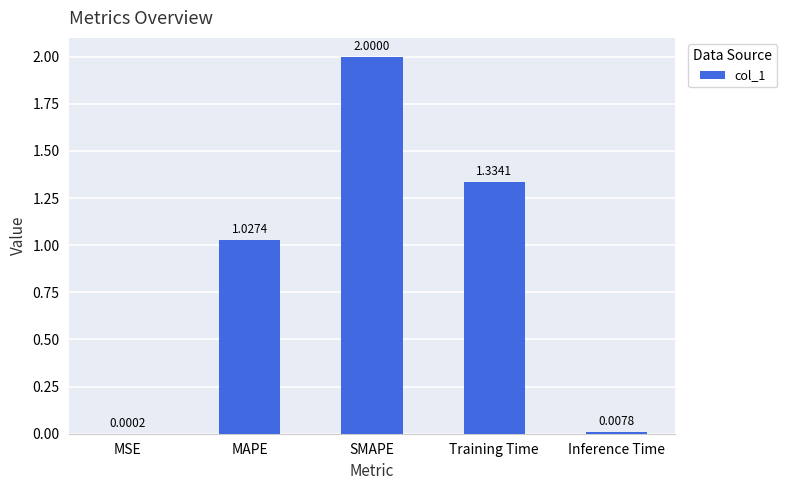

Where is the data nearest to the value 1?

MAPE